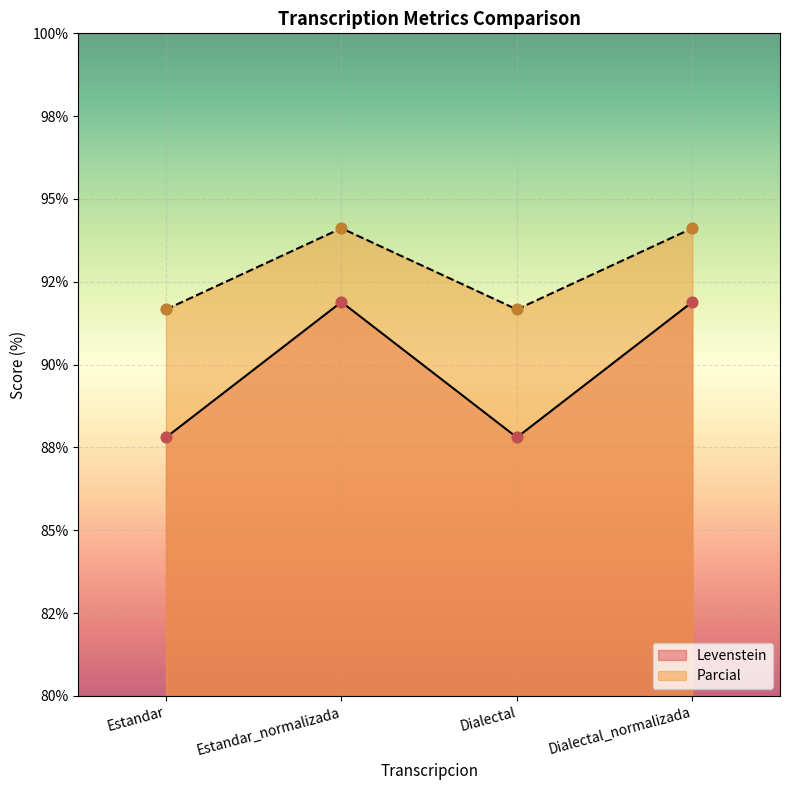

Which series has the widest spread of Y values?

Levenstein